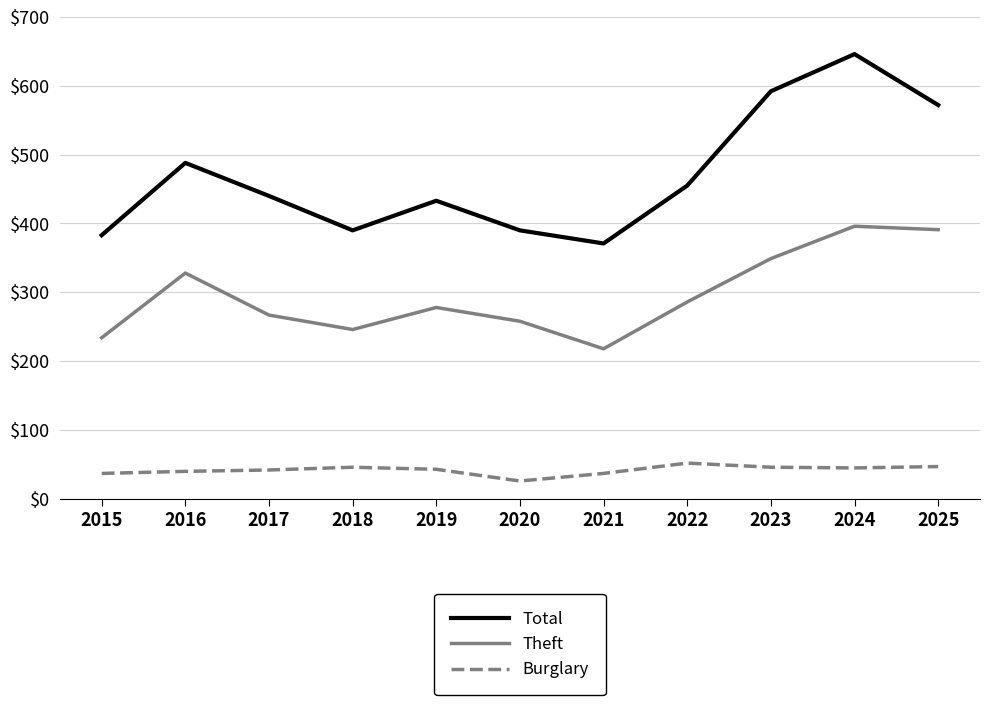

Does the chart display data point markers on the line(s)?

No